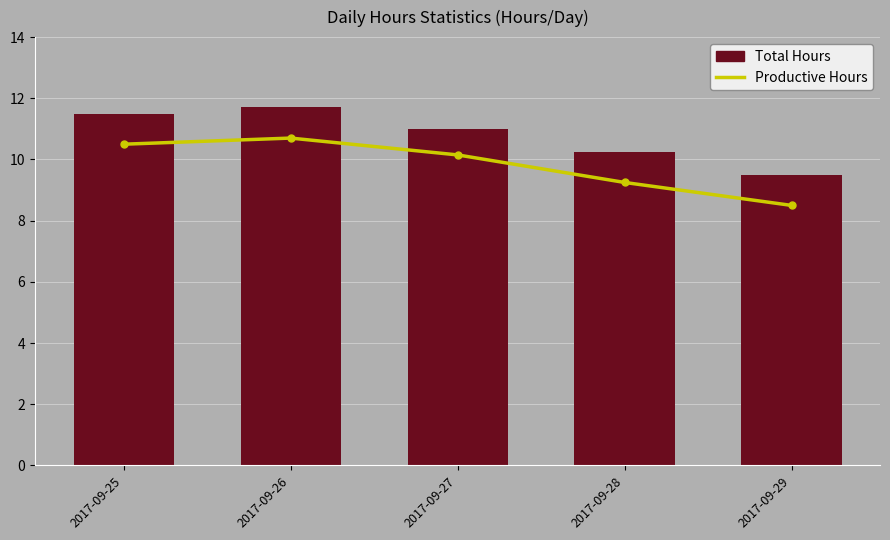

At which label does Total Hours first exceed 11?

2017-09-25